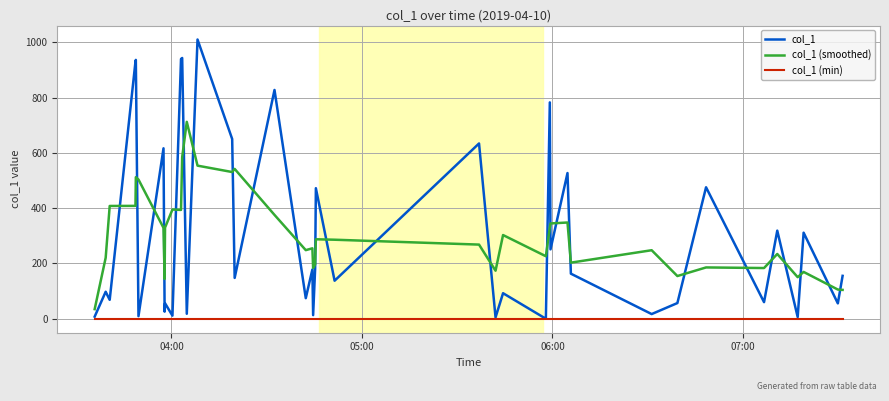

True or false: col_1 (smoothed) and col_1 cross at least once.

True